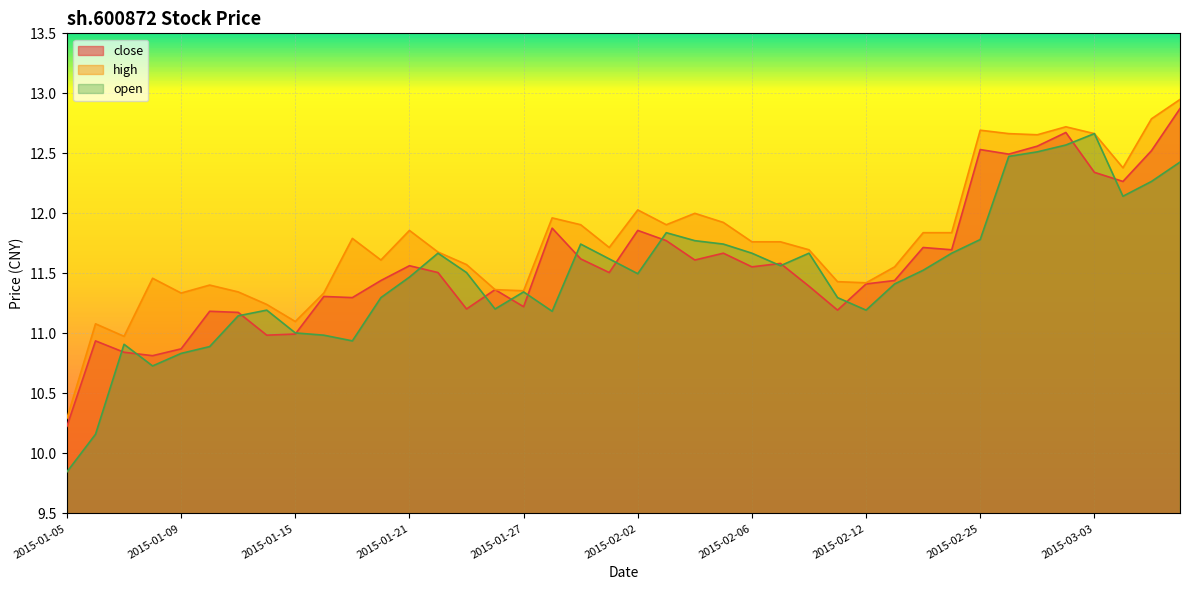

Reading left to right, extract all data points from this chart.

close: 2015-01-05=10.2	2015-01-06=10.9	2015-01-07=10.8	2015-01-08=10.8	2015-01-09=10.9	2015-01-12=11.2	2015-01-13=11.2	2015-01-14=11.0	2015-01-15=11.0	2015-01-16=11.3	2015-01-19=11.3	2015-01-20=11.4	2015-01-21=11.6	2015-01-22=11.5	2015-01-23=11.2	2015-01-26=11.4	2015-01-27=11.2	2015-01-28=11.9	2015-01-29=11.6	2015-01-30=11.5	2015-02-02=11.9	2015-02-03=11.8	2015-02-04=11.6	2015-02-05=11.7	2015-02-06=11.6	2015-02-09=11.6	2015-02-10=11.4	2015-02-11=11.2	2015-02-12=11.4	2015-02-13=11.4	2015-02-16=11.7	2015-02-17=11.7	2015-02-25=12.5	2015-02-26=12.5	2015-02-27=12.6	2015-03-02=12.7	2015-03-03=12.3	2015-03-04=12.3	2015-03-05=12.5	2015-03-06=12.9
high: 2015-01-05=10.3	2015-01-06=11.1	2015-01-07=11.0	2015-01-08=11.5	2015-01-09=11.3	2015-01-12=11.4	2015-01-13=11.3	2015-01-14=11.2	2015-01-15=11.1	2015-01-16=11.3	2015-01-19=11.8	2015-01-20=11.6	2015-01-21=11.9	2015-01-22=11.7	2015-01-23=11.6	2015-01-26=11.4	2015-01-27=11.4	2015-01-28=12.0	2015-01-29=11.9	2015-01-30=11.7	2015-02-02=12.0	2015-02-03=11.9	2015-02-04=12.0	2015-02-05=11.9	2015-02-06=11.8	2015-02-09=11.8	2015-02-10=11.7	2015-02-11=11.4	2015-02-12=11.4	2015-02-13=11.6	2015-02-16=11.8	2015-02-17=11.8	2015-02-25=12.7	2015-02-26=12.7	2015-02-27=12.7	2015-03-02=12.7	2015-03-03=12.7	2015-03-04=12.4	2015-03-05=12.8	2015-03-06=12.9
open: 2015-01-05=9.8	2015-01-06=10.2	2015-01-07=10.9	2015-01-08=10.7	2015-01-09=10.8	2015-01-12=10.9	2015-01-13=11.1	2015-01-14=11.2	2015-01-15=11.0	2015-01-16=11.0	2015-01-19=10.9	2015-01-20=11.3	2015-01-21=11.5	2015-01-22=11.7	2015-01-23=11.5	2015-01-26=11.2	2015-01-27=11.3	2015-01-28=11.2	2015-01-29=11.7	2015-01-30=11.6	2015-02-02=11.5	2015-02-03=11.8	2015-02-04=11.8	2015-02-05=11.7	2015-02-06=11.7	2015-02-09=11.6	2015-02-10=11.7	2015-02-11=11.3	2015-02-12=11.2	2015-02-13=11.4	2015-02-16=11.5	2015-02-17=11.7	2015-02-25=11.8	2015-02-26=12.5	2015-02-27=12.5	2015-03-02=12.6	2015-03-03=12.7	2015-03-04=12.1	2015-03-05=12.3	2015-03-06=12.4